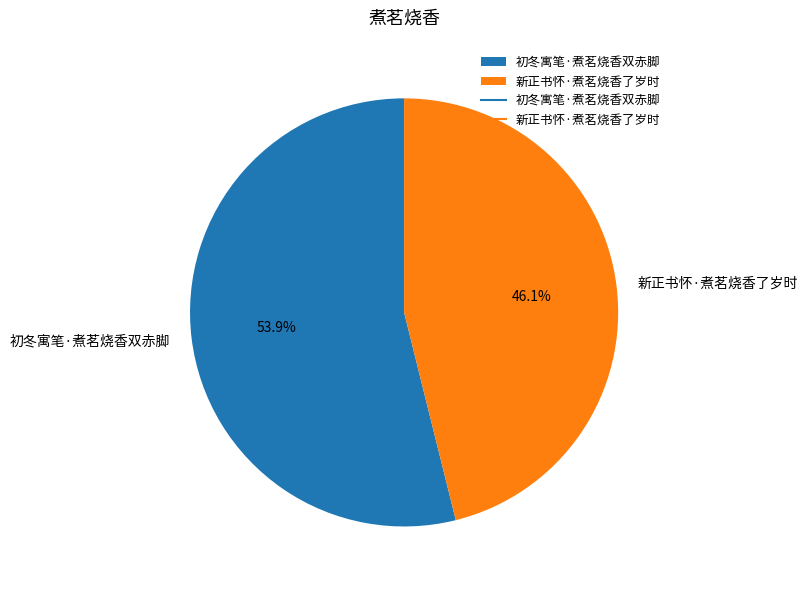

What is the total percentage of 新正书怀·煮茗烧香了岁时 and 初冬寓笔·煮茗烧香双赤脚?

100.0%